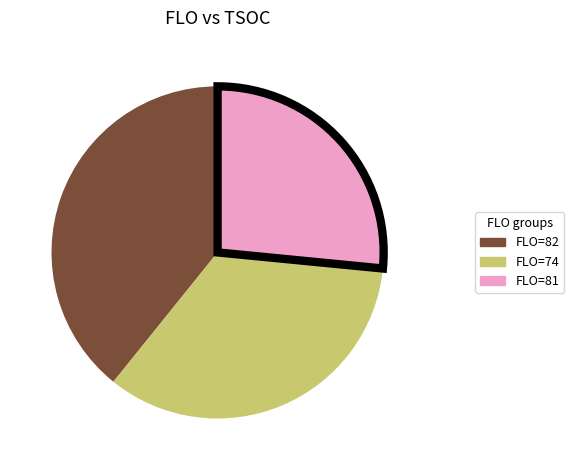

Is there any slice that represents more than half of the pie?

No